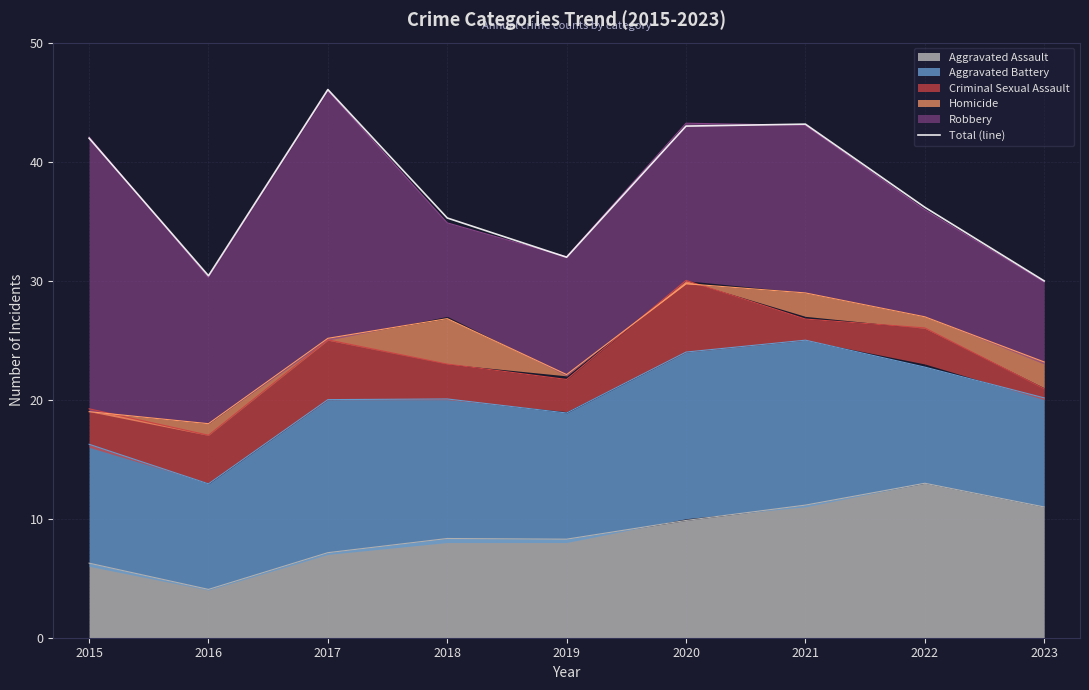

Where is the first local minimum?

2016